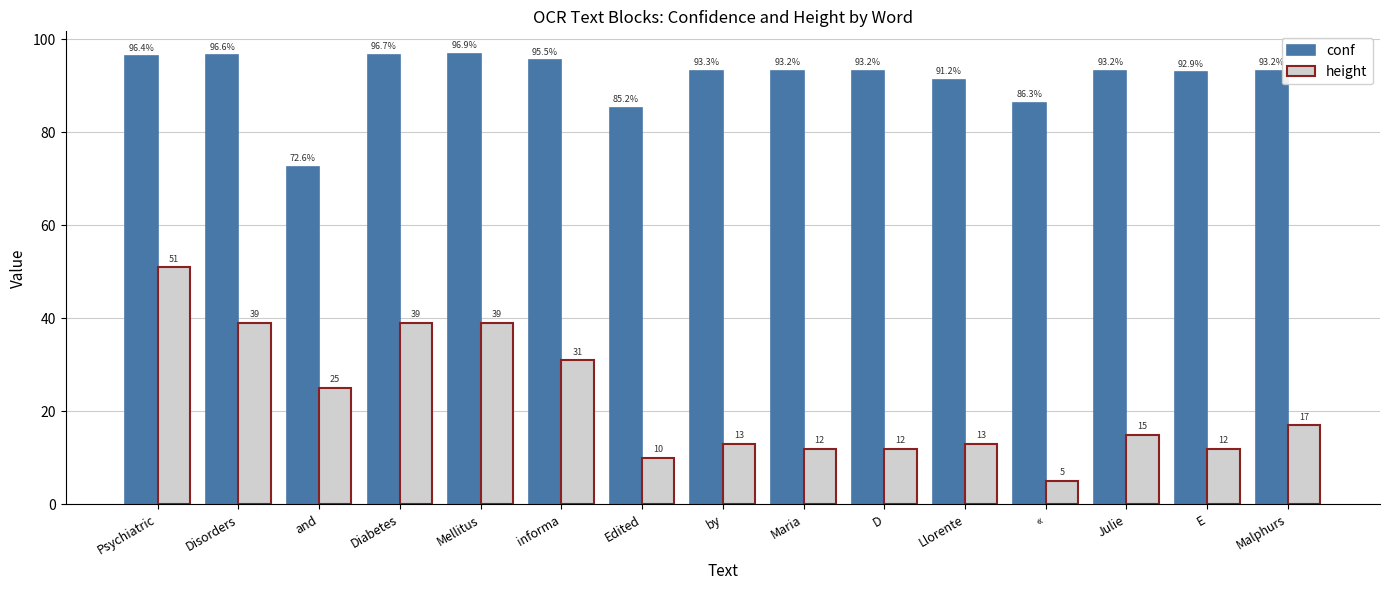

How many series are shown in this chart?

2